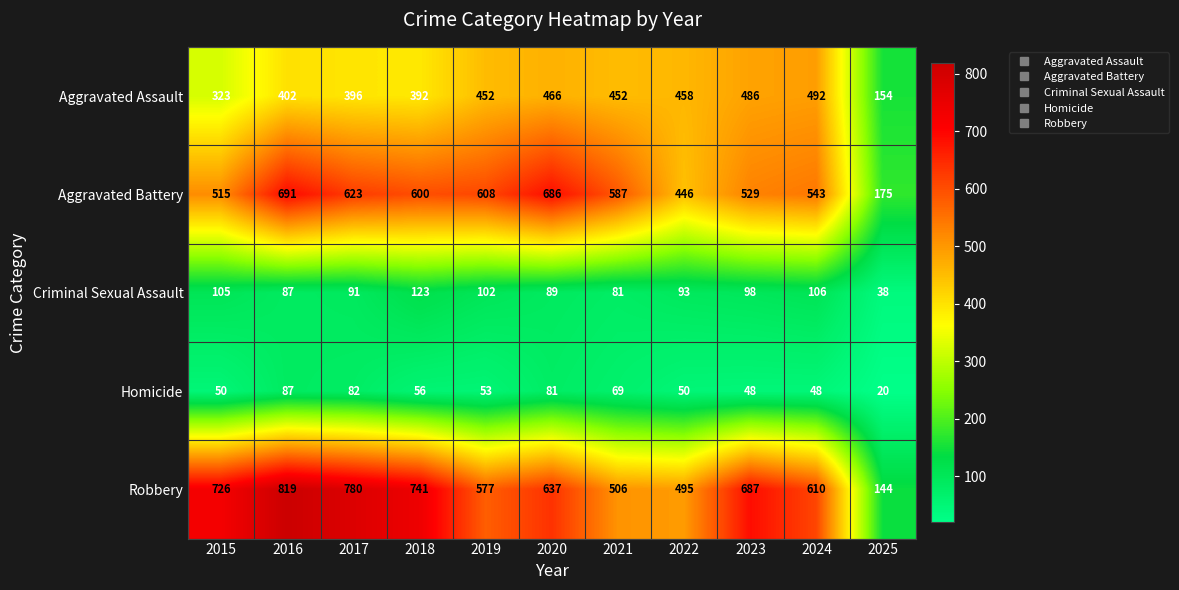

How many series are shown in this chart?

5